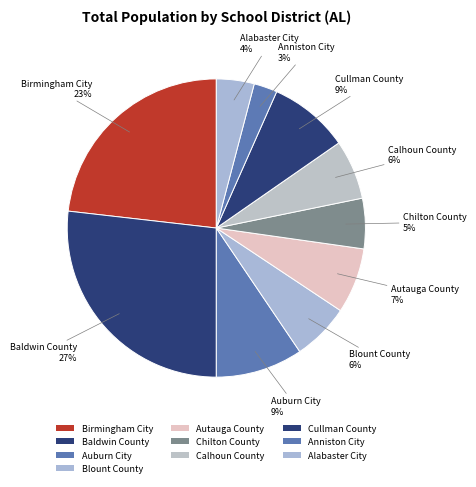

To the nearest percent, what is the combined percentage of Cullman County and Alabaster City?

13%